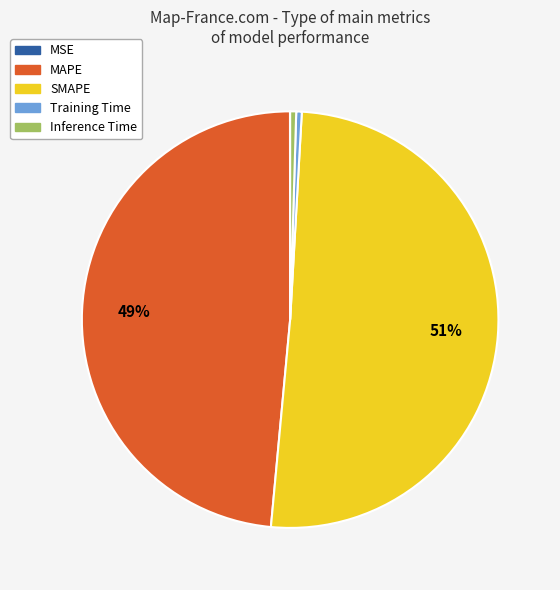

Between Inference Time and MAPE, which is larger?

MAPE